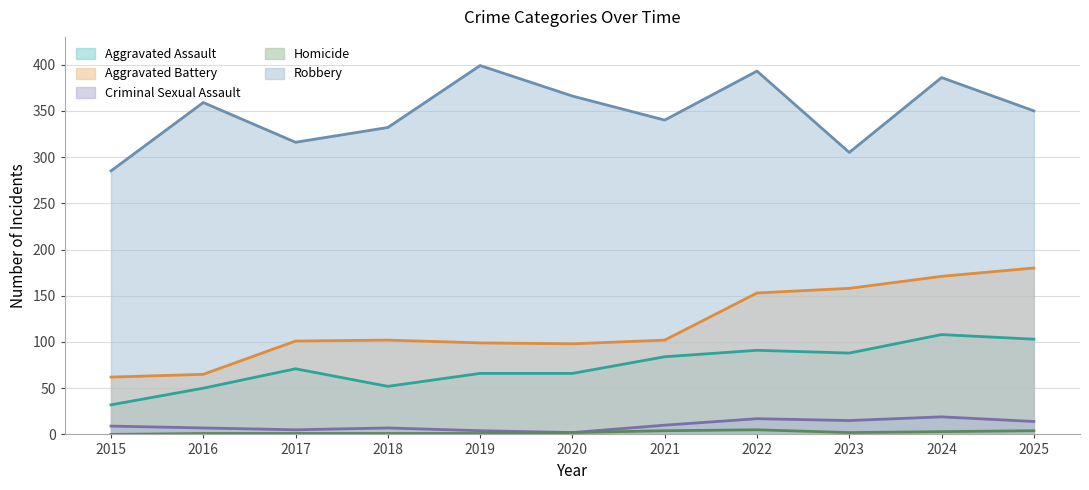

What is the value of the Robbery point at the 1st from the left?

285